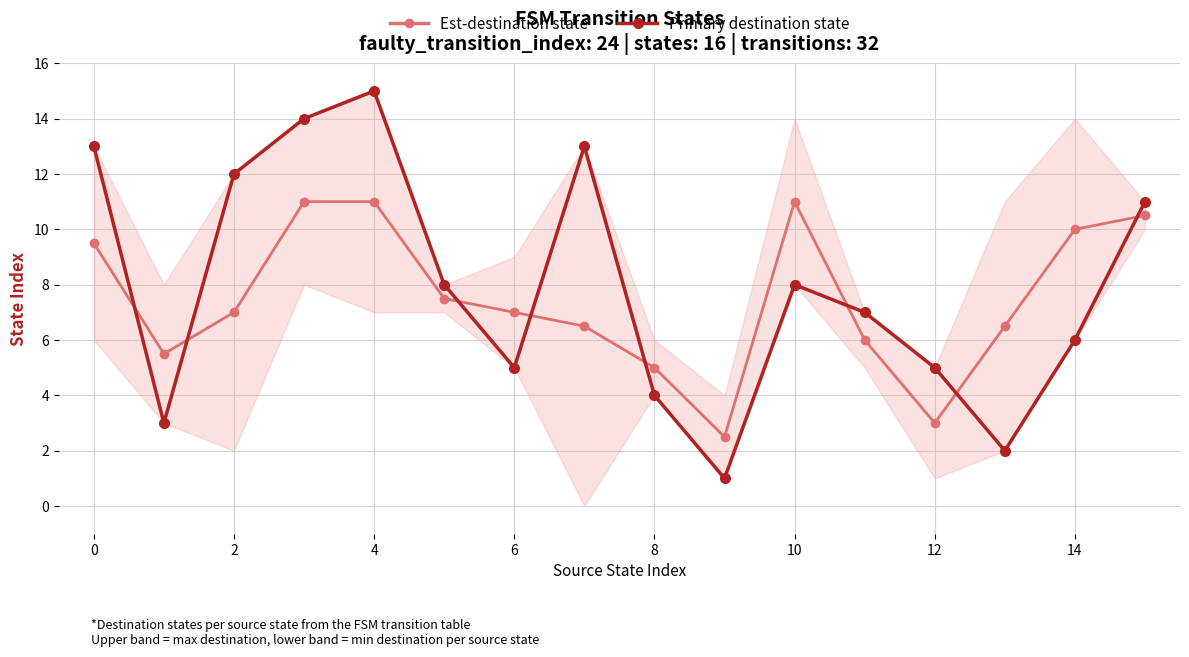

The value of Est-destination state at 4 is 15.3. True or false?

False